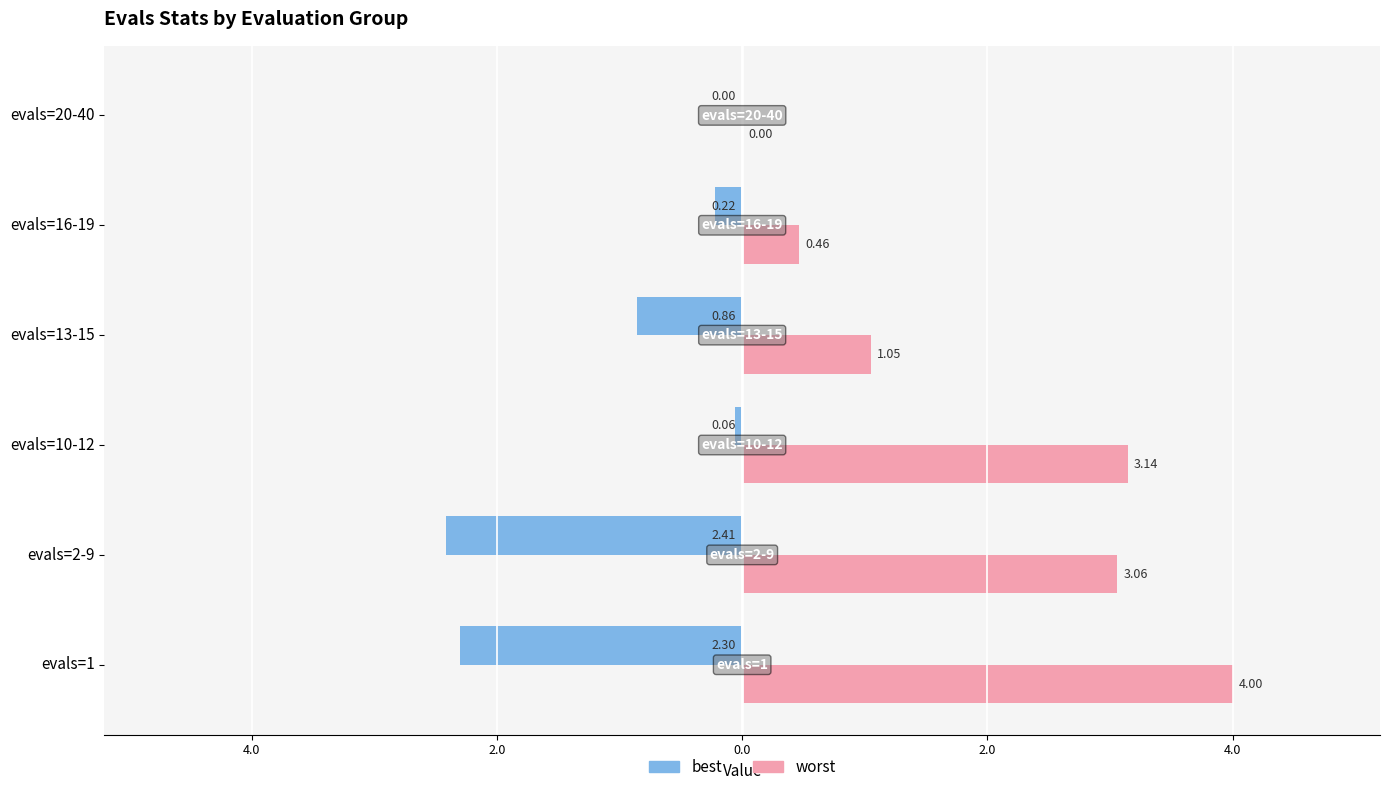

What are all the series names shown in the legend?

best, worst